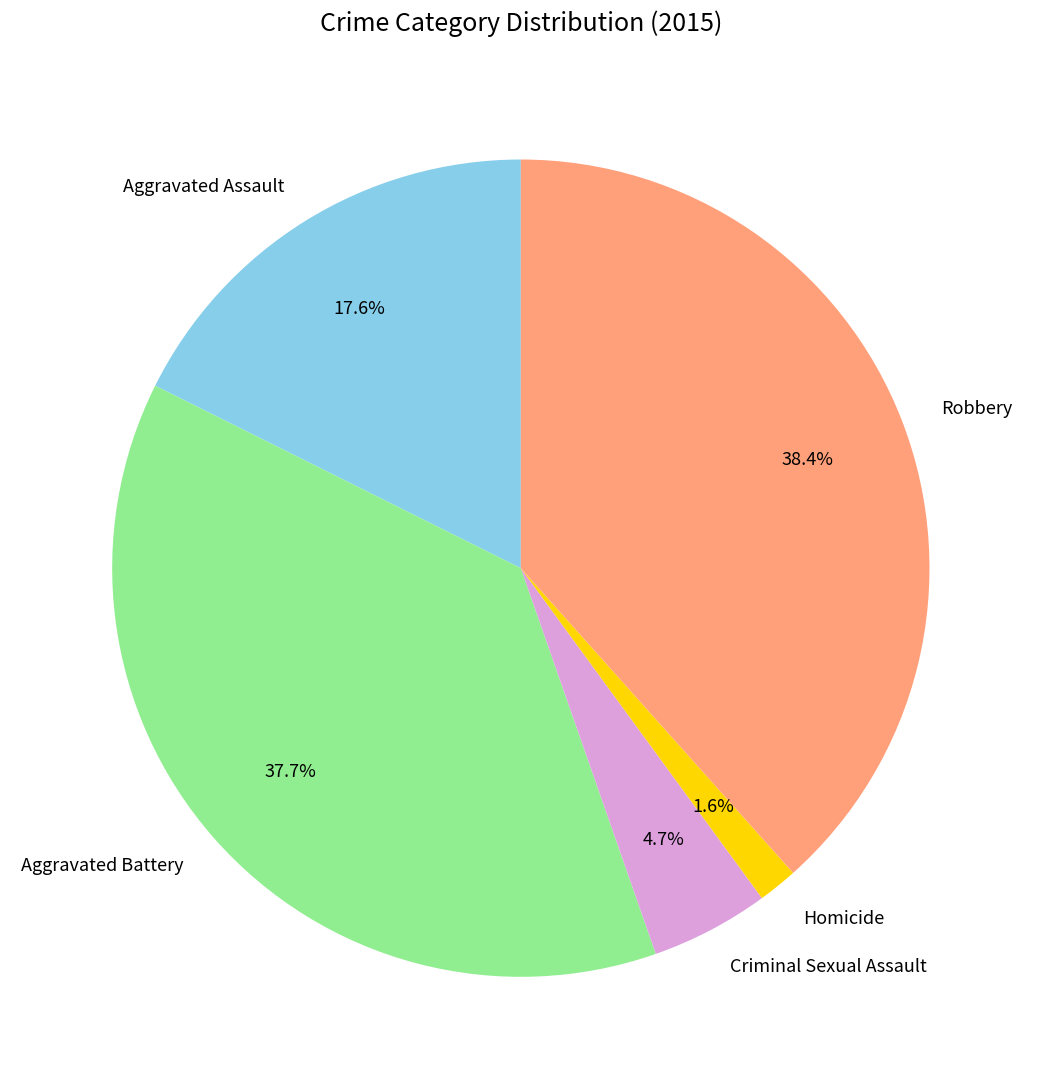

Rank the categories by value from lowest to highest.

Homicide, Criminal Sexual Assault, Aggravated Assault, Aggravated Battery, Robbery